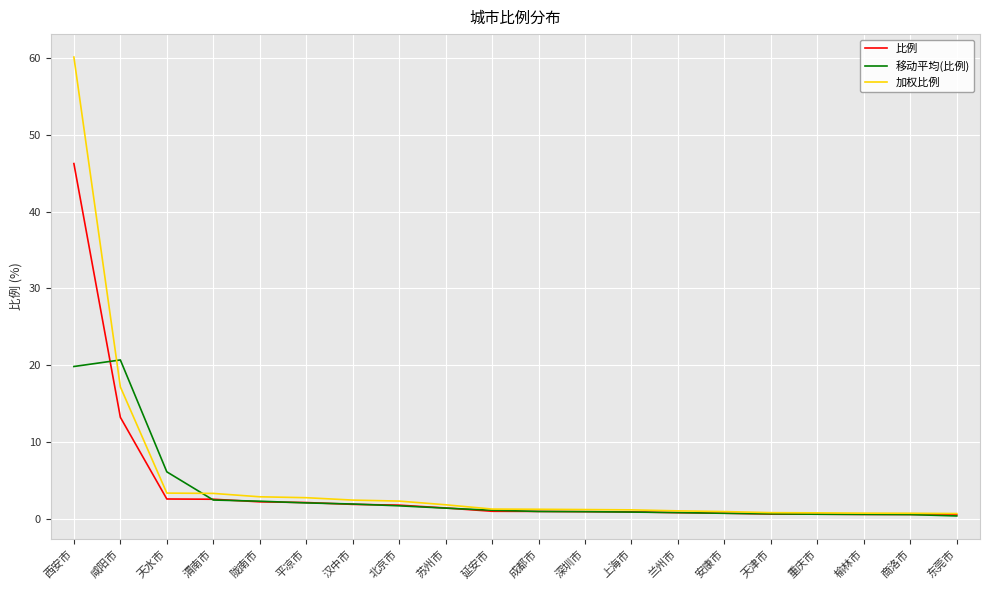

What position from the right is 汉中市?

14